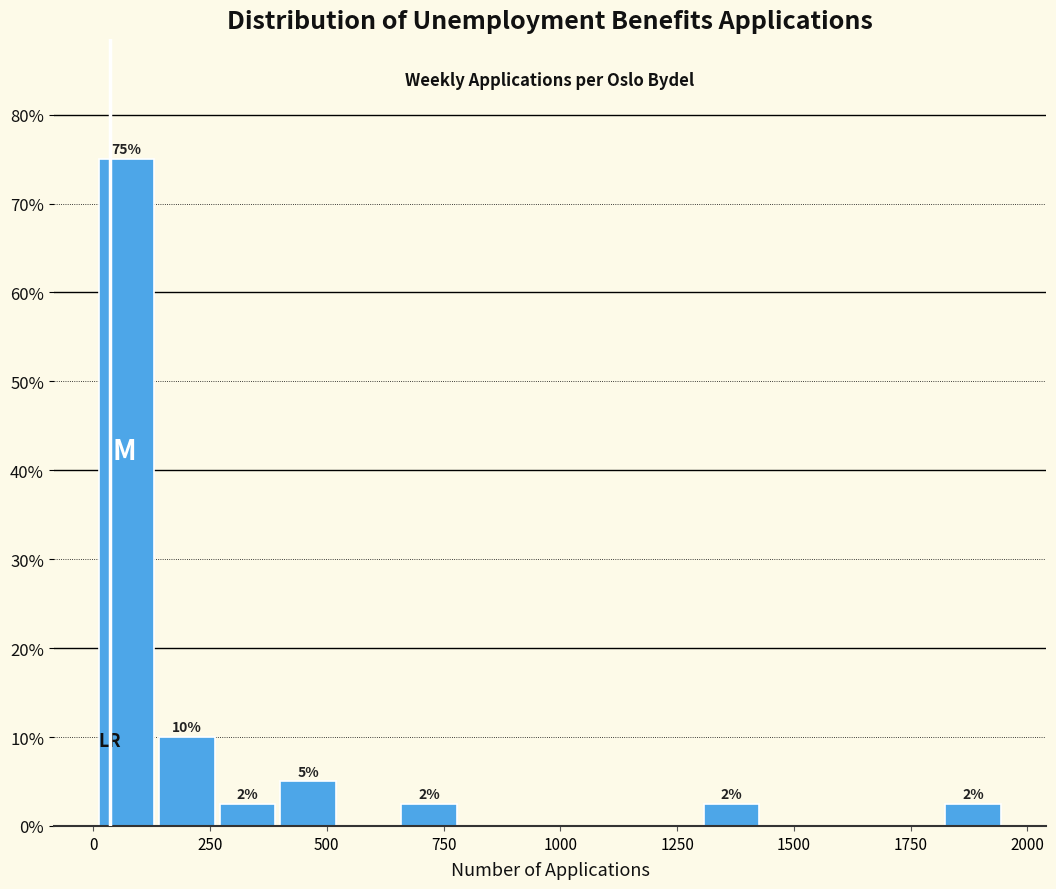

Read against the x-axis, roughly where is the centre of the tallest bar?

50